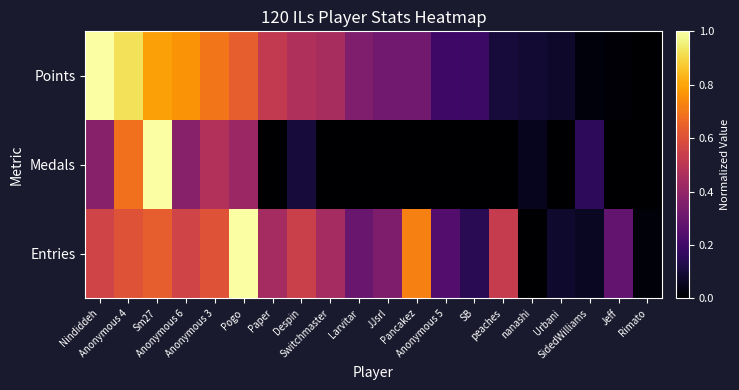

Rank the series by their maximum value, from highest to lowest.

Points, Medals, Entries